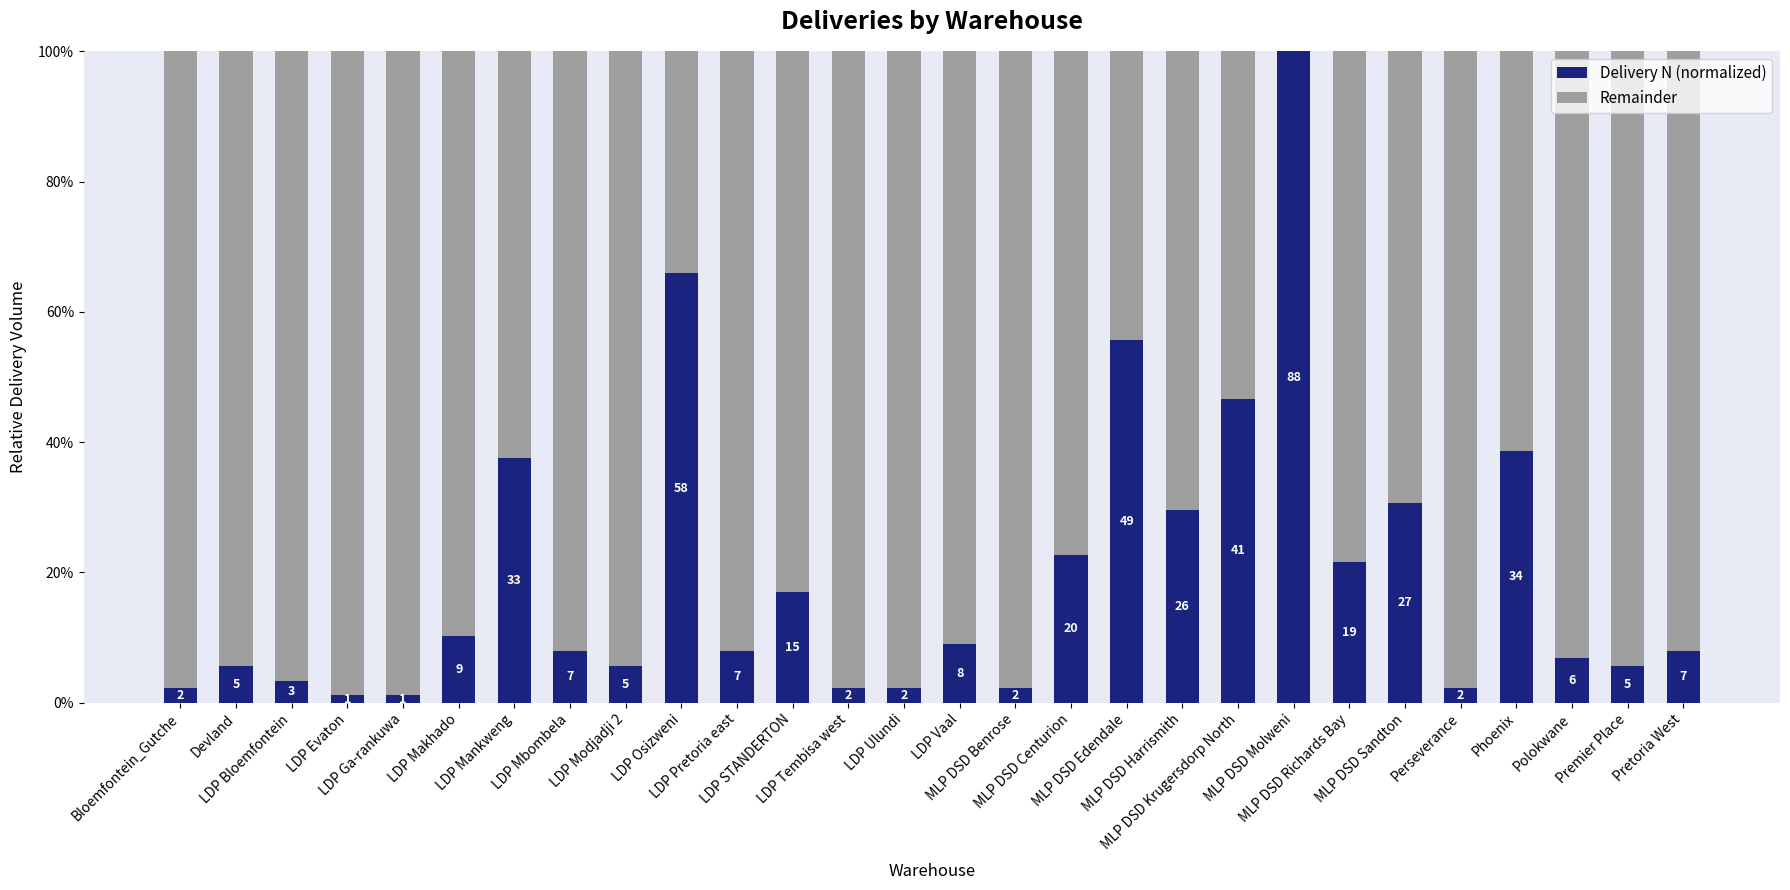

Is it true that Delivery N (normalized) equals 11.5 at LDP Mbombela?

False